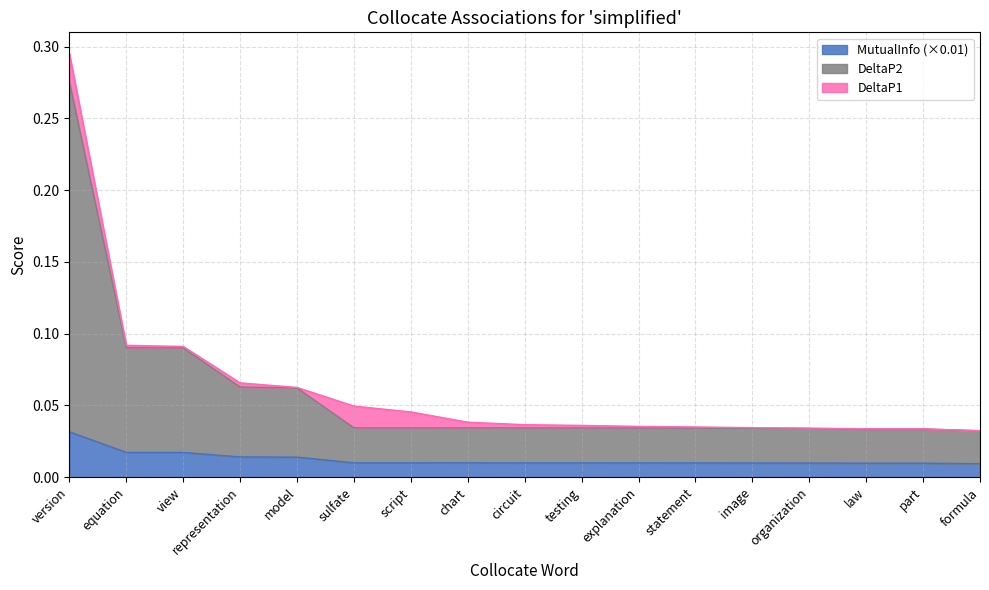

At which category is the sum across all series the highest?

version